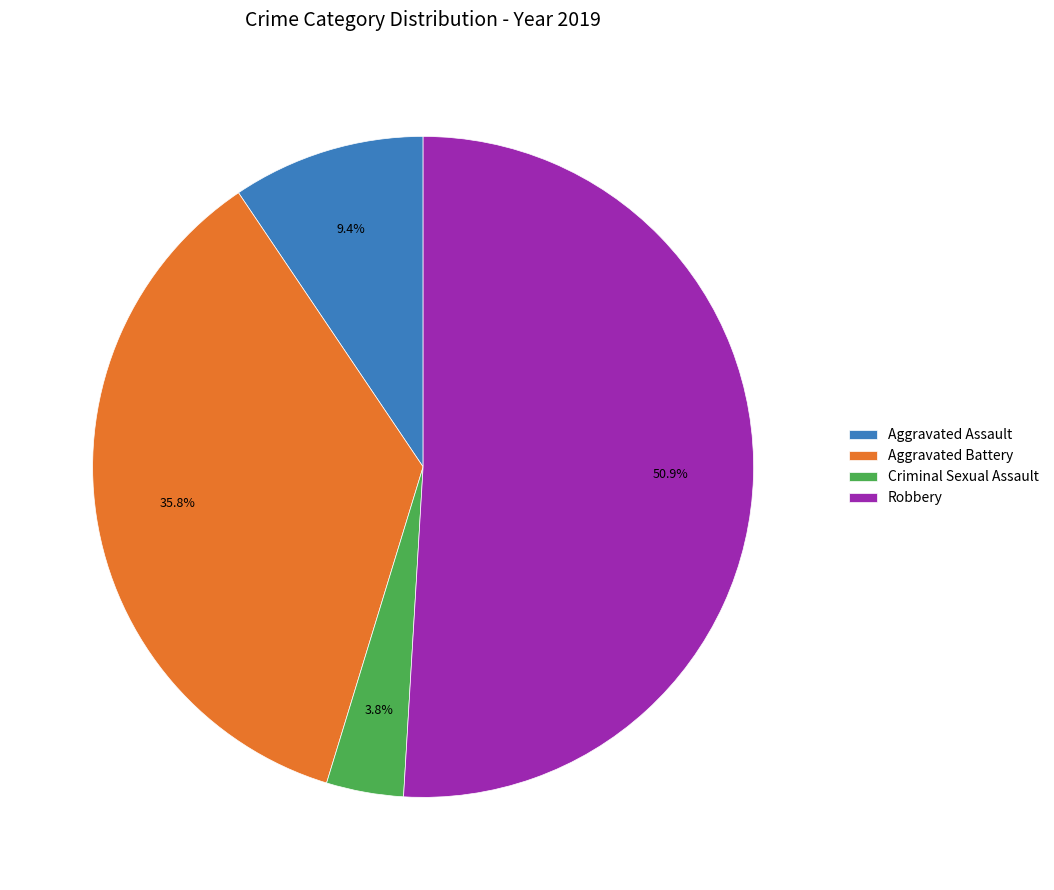

The Criminal Sexual Assault slice represents 4% of the pie. True or false?

True